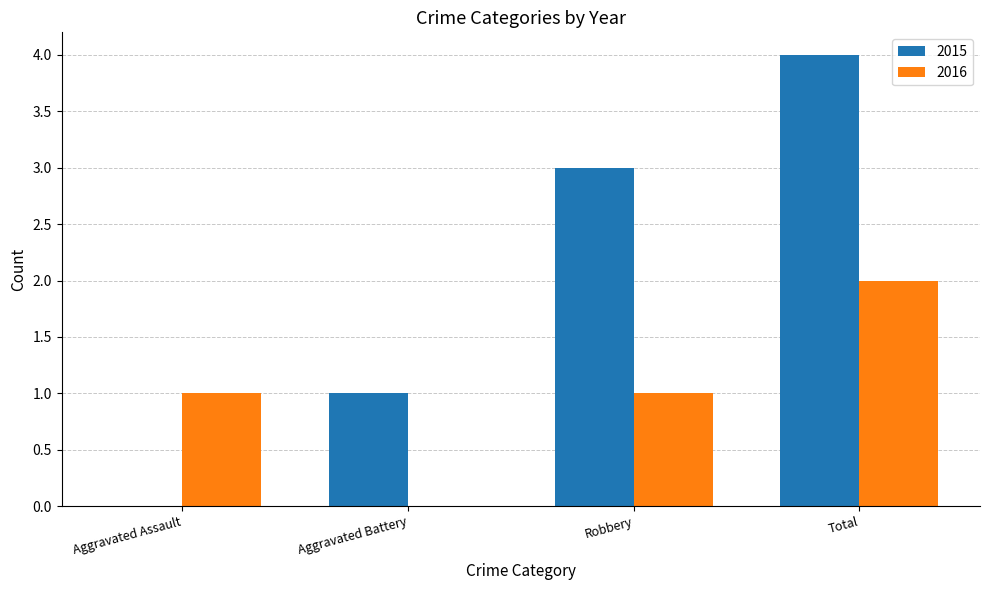

How many positive values does the 2015 series have?

3